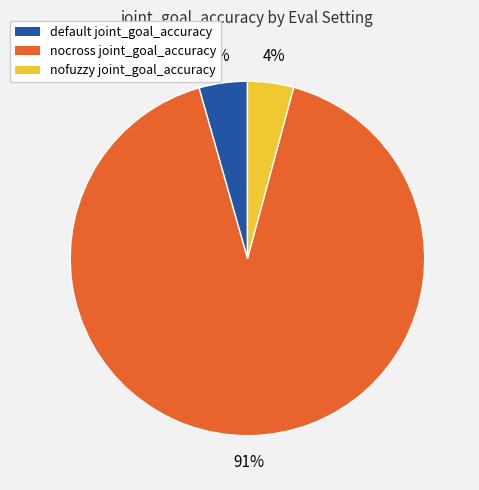

To the nearest percent, what is the average slice percentage?

33%